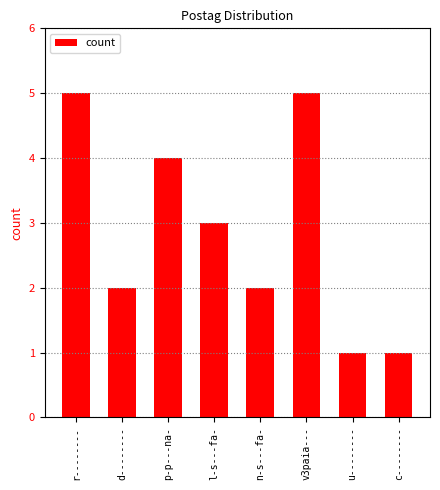

What is the change in value from v3paia--- to c--------?

-4